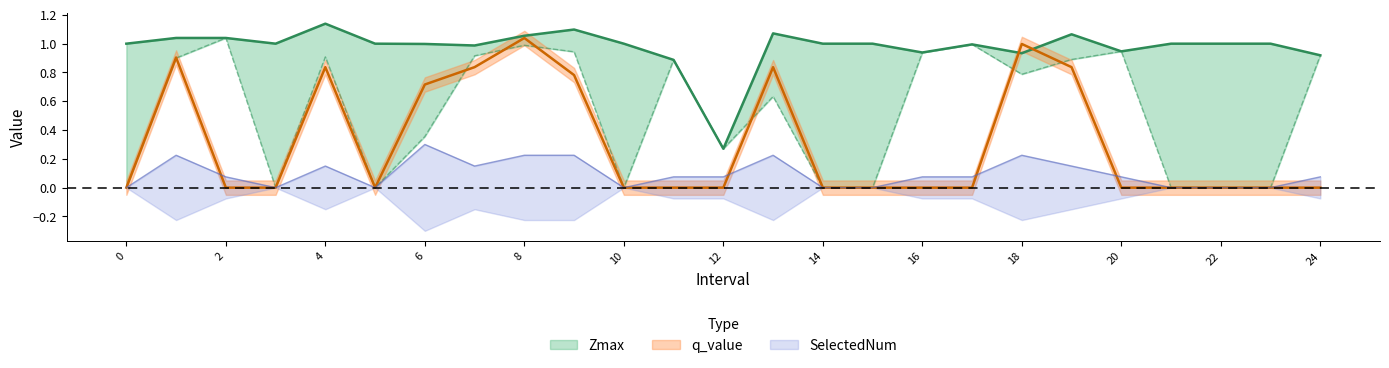

The value of Zmax at 16 is 0.4. True or false?

False